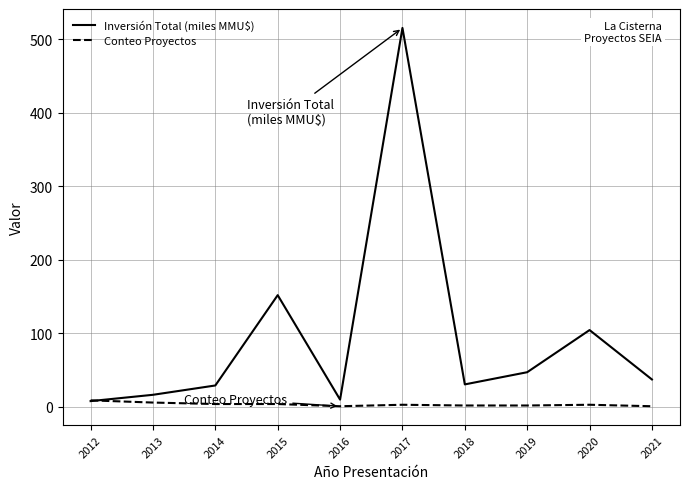

How many times do Inversión Total (miles MMU$) and Conteo Proyectos cross each other?

1